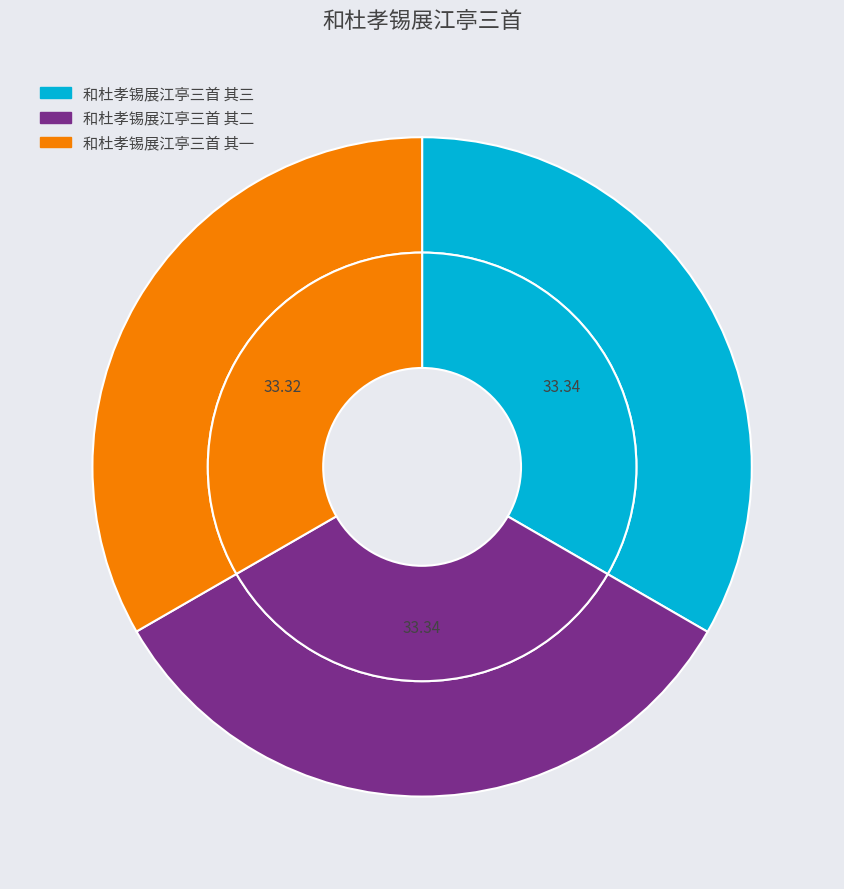

How many slices are in this pie chart?

3